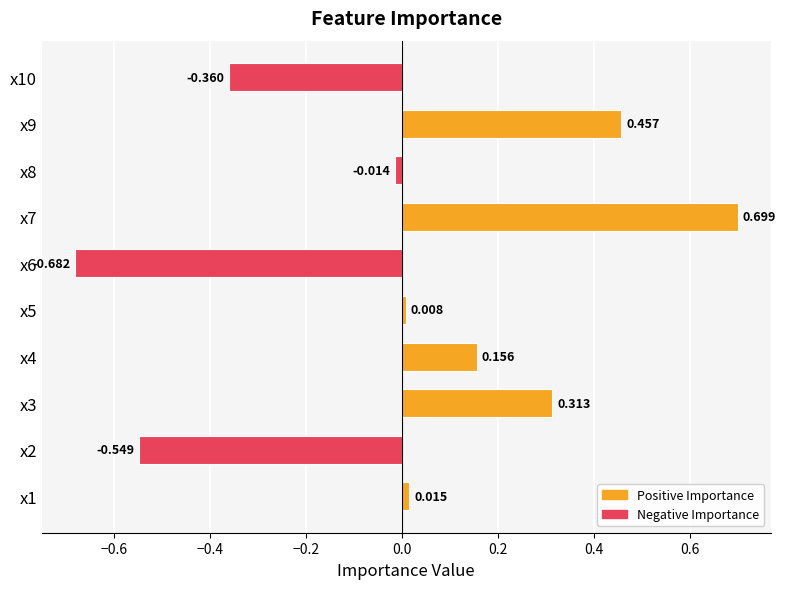

List the labels in order of value, largest first.

x7, x9, x3, x4, x1, x5, x8, x10, x2, x6